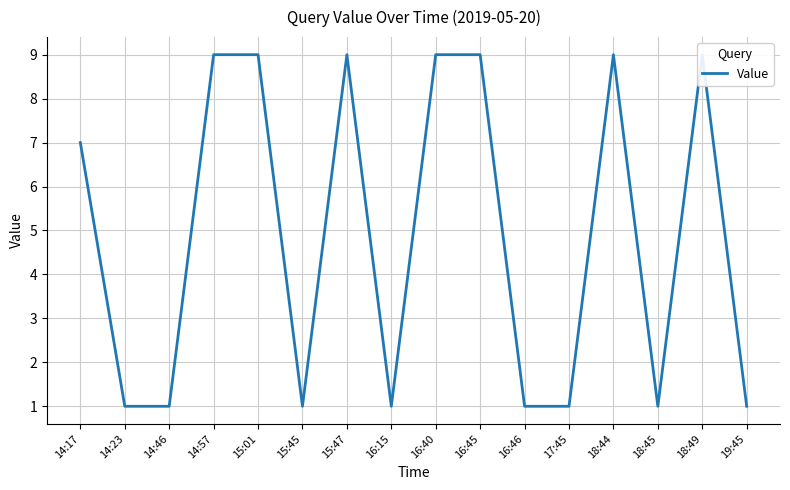

The chart shows a value of 1 at 14:23. True or false?

True